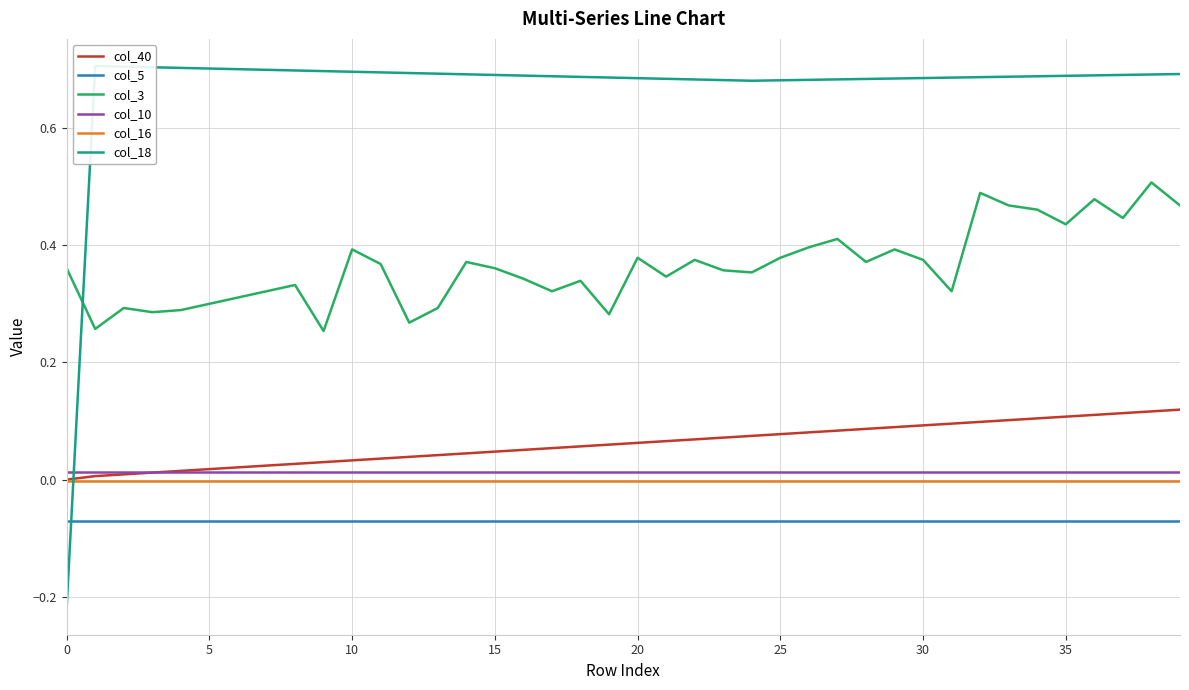

Is it true that col_18 equals 0.5 at 19?

False